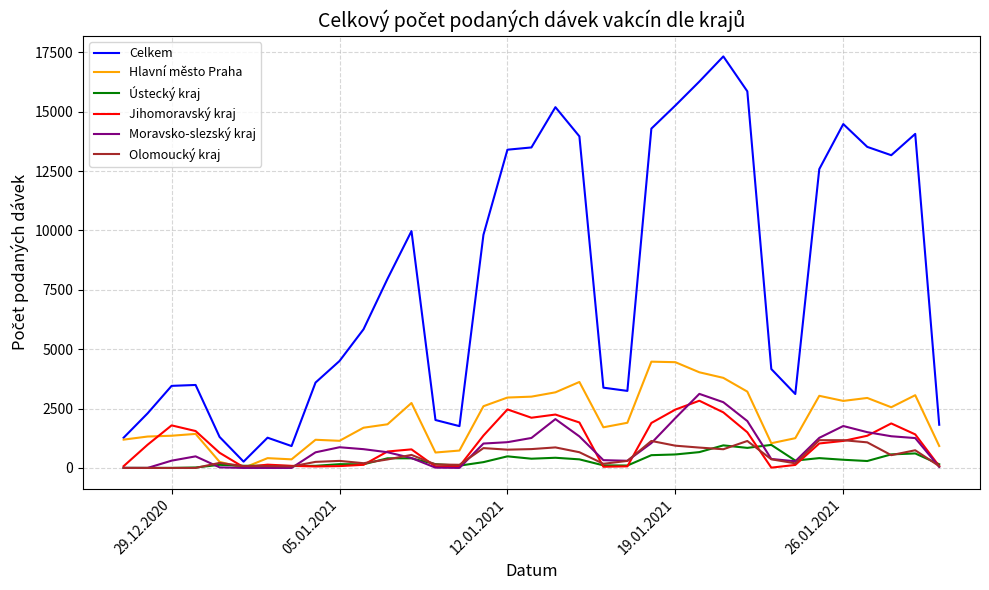

Which series has the largest range (max minus min)?

Celkem